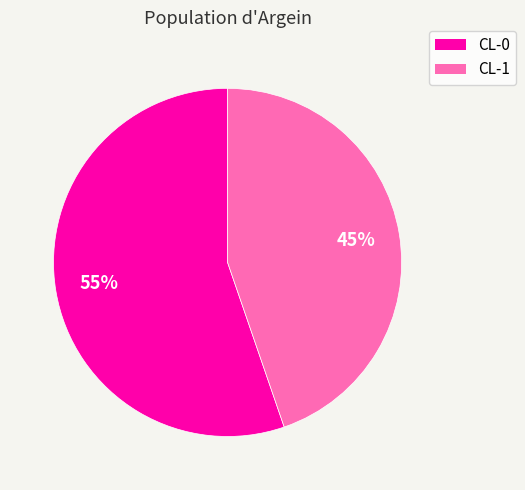

Which slice represents more than half of the pie?

CL-0